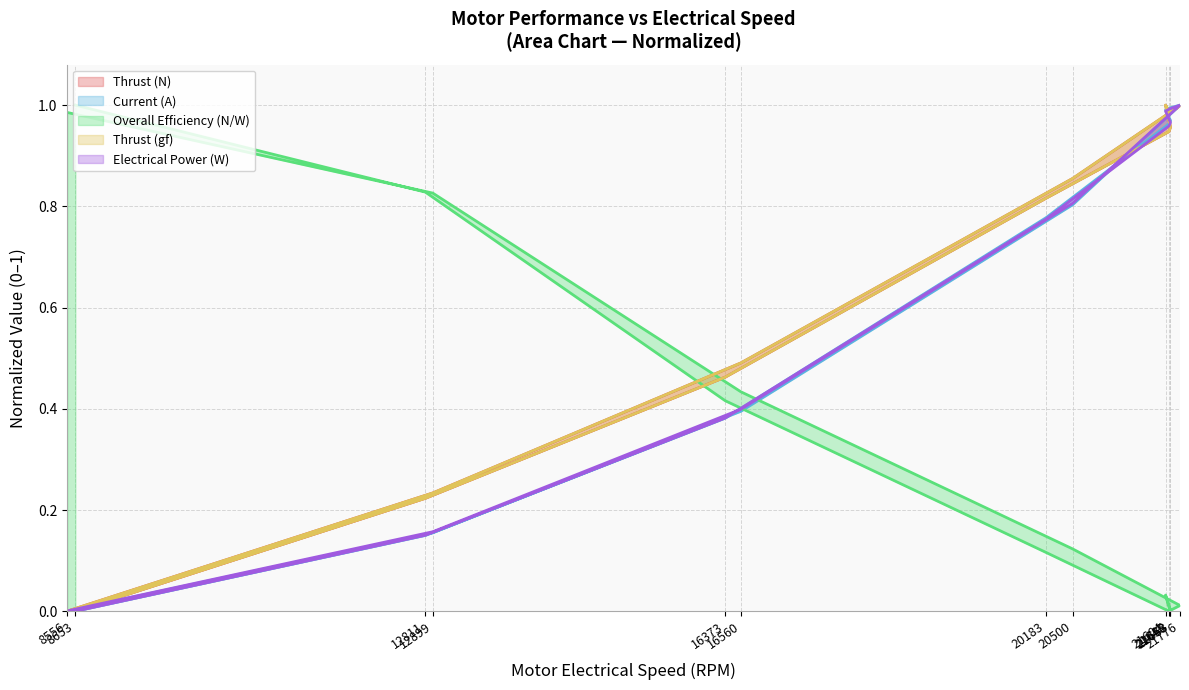

Is it true that Overall Efficiency (N/W) equals 0.4 at 16373?

True